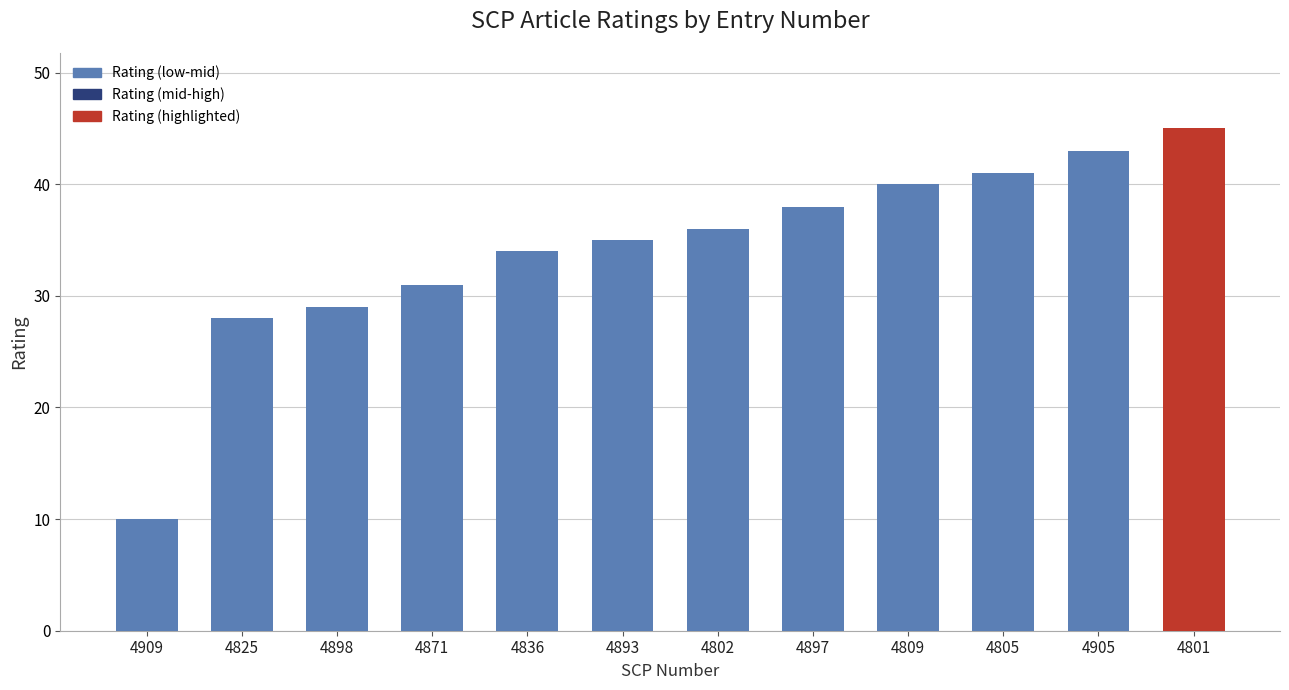

What value does the data have at 4809, to the nearest 5?

40